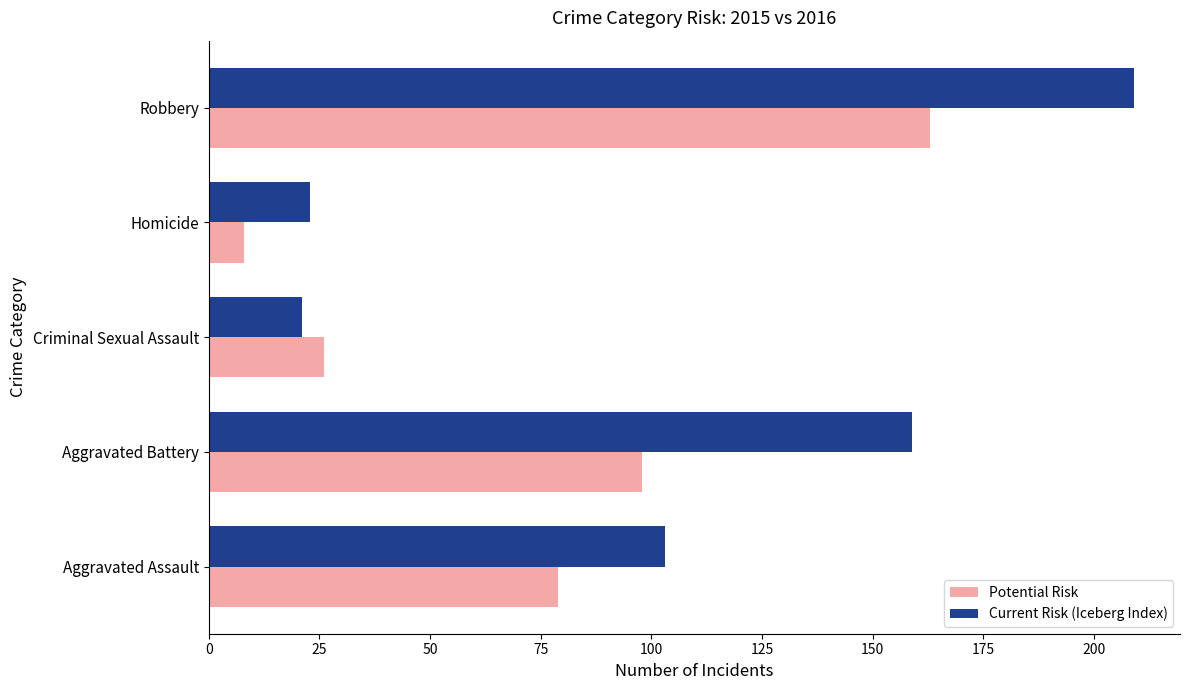

Rank the series by their maximum value, from highest to lowest.

Current Risk (Iceberg Index), Potential Risk